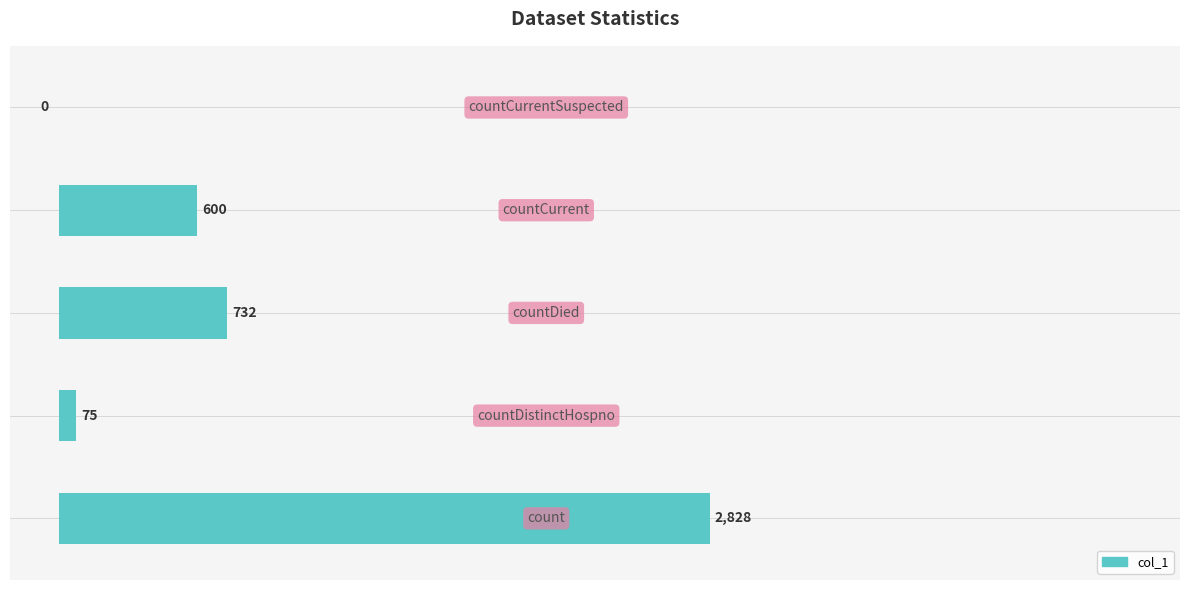

What is the sum of all values?

4235